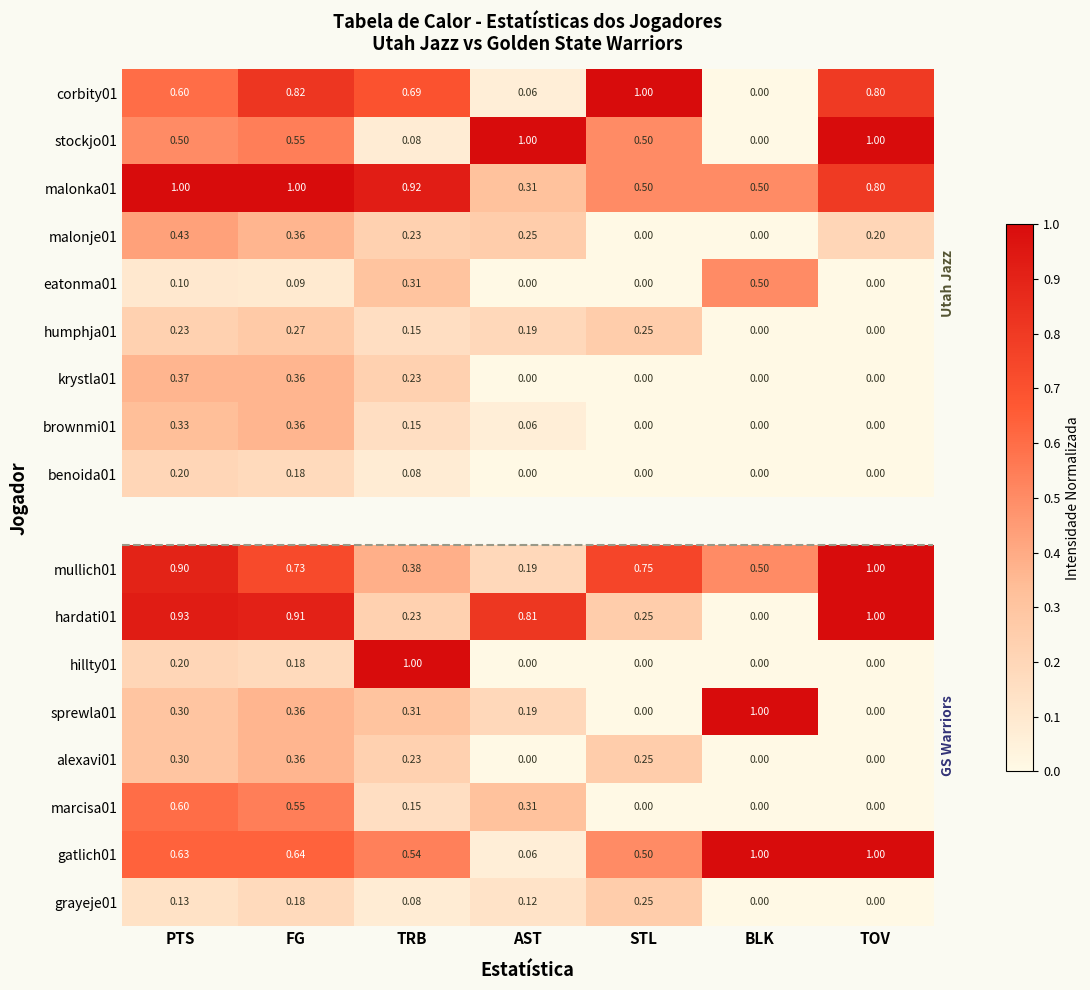

The krystla01 series shows 0.2 at TRB. True or false?

True